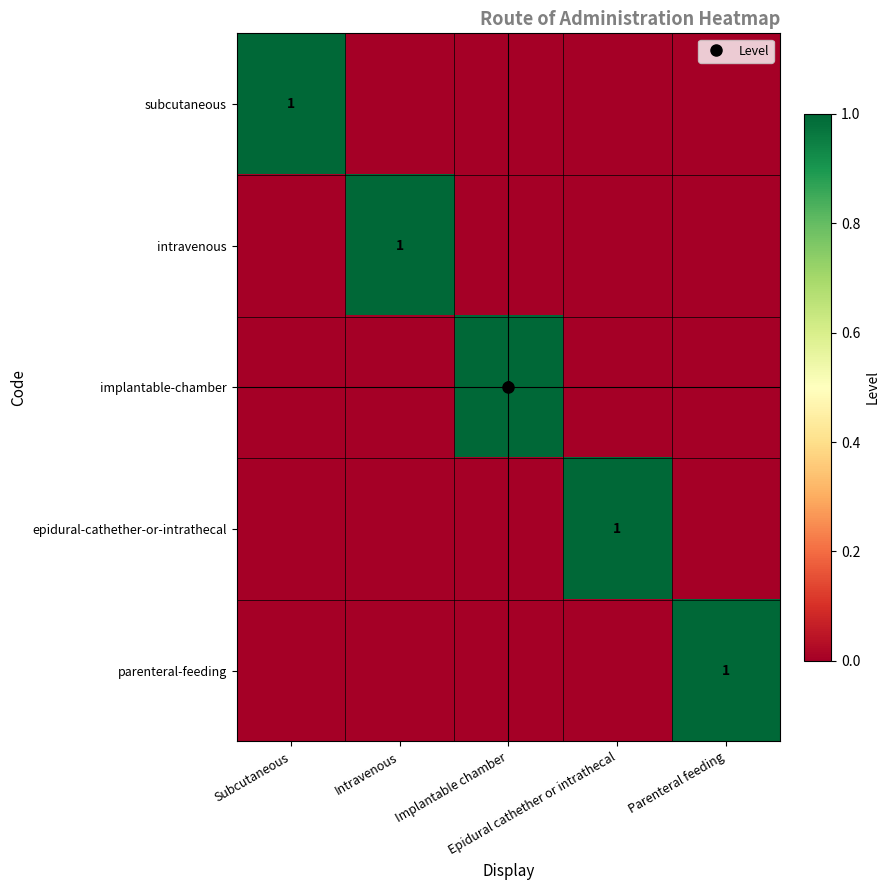

The value of epidural-cathether-or-intrathecal at Epidural cathether or intrathecal is 2. True or false?

False